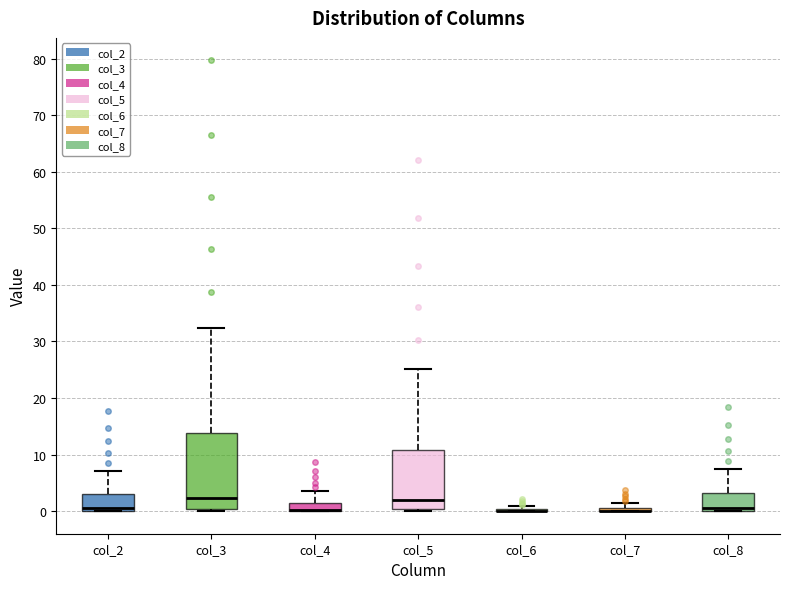

Where does the median line of the box for col_2 sit on the y-axis? The values are not printed on the chart, so give them approximately, as read against the axis.

1